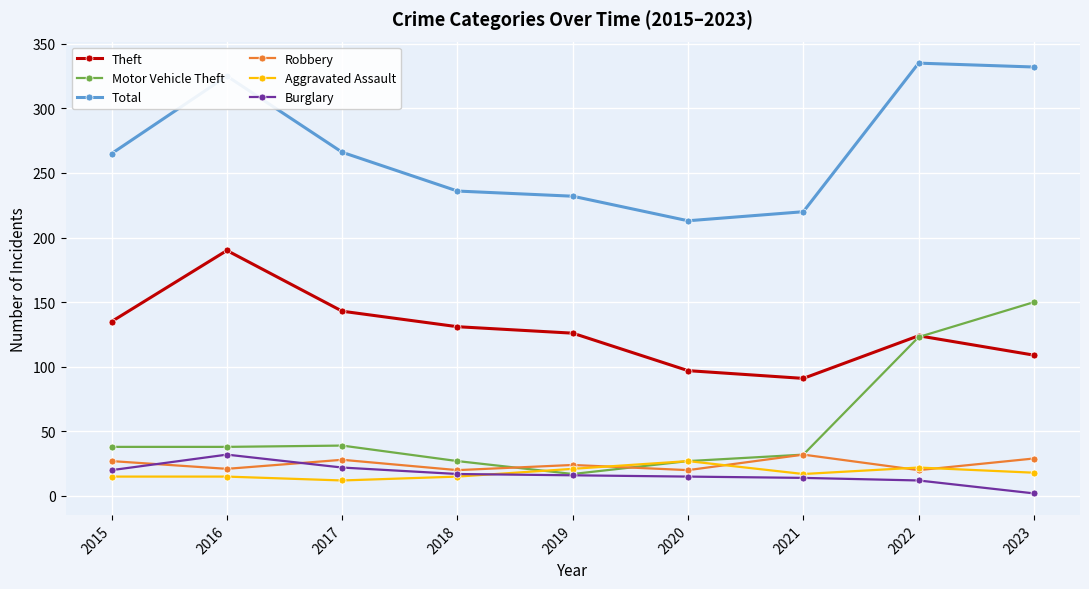

Which category has the lowest value across all series?

2023